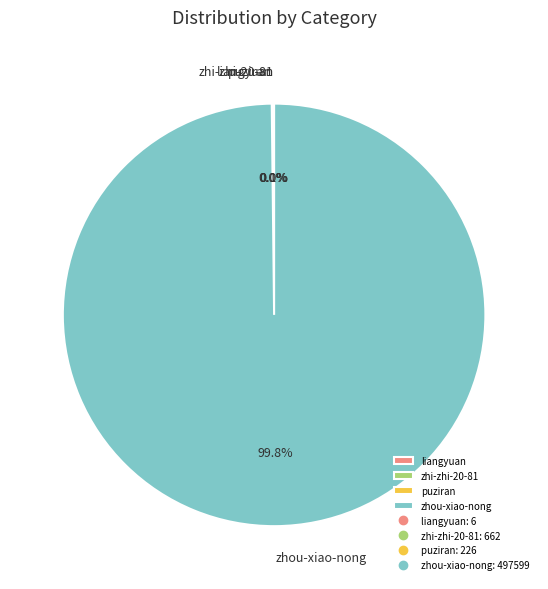

Which slice represents more than half of the pie?

zhou-xiao-nong